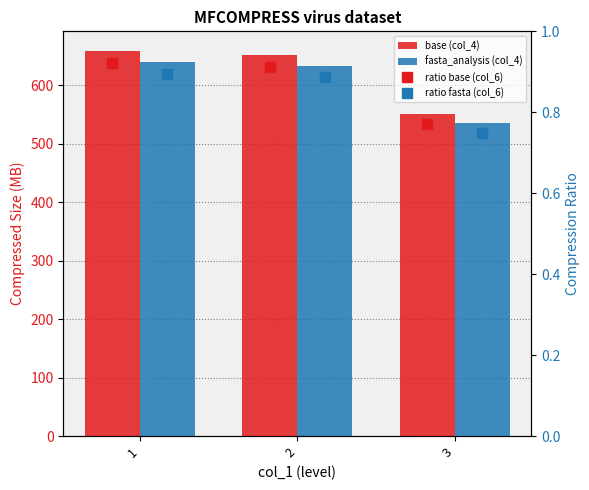

Is it true that ratio fasta (col_6) equals 0.7 at 3?

True